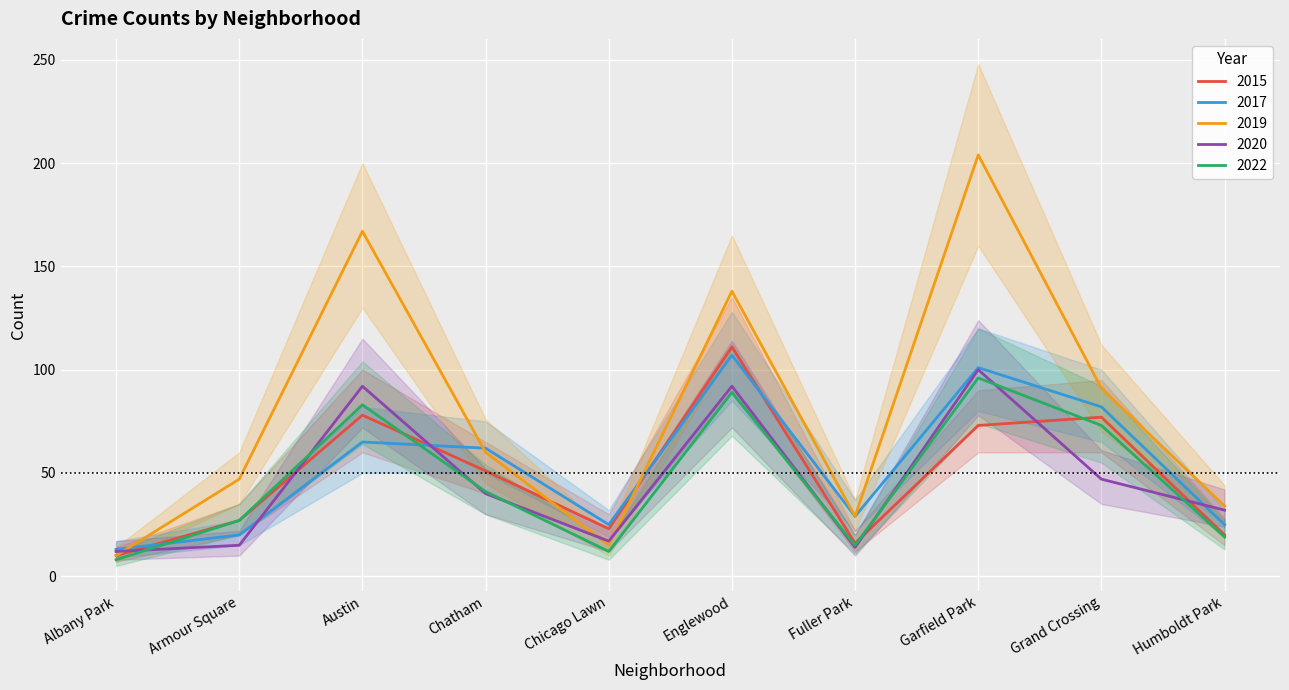

What is the minimum value shown in the chart?

8